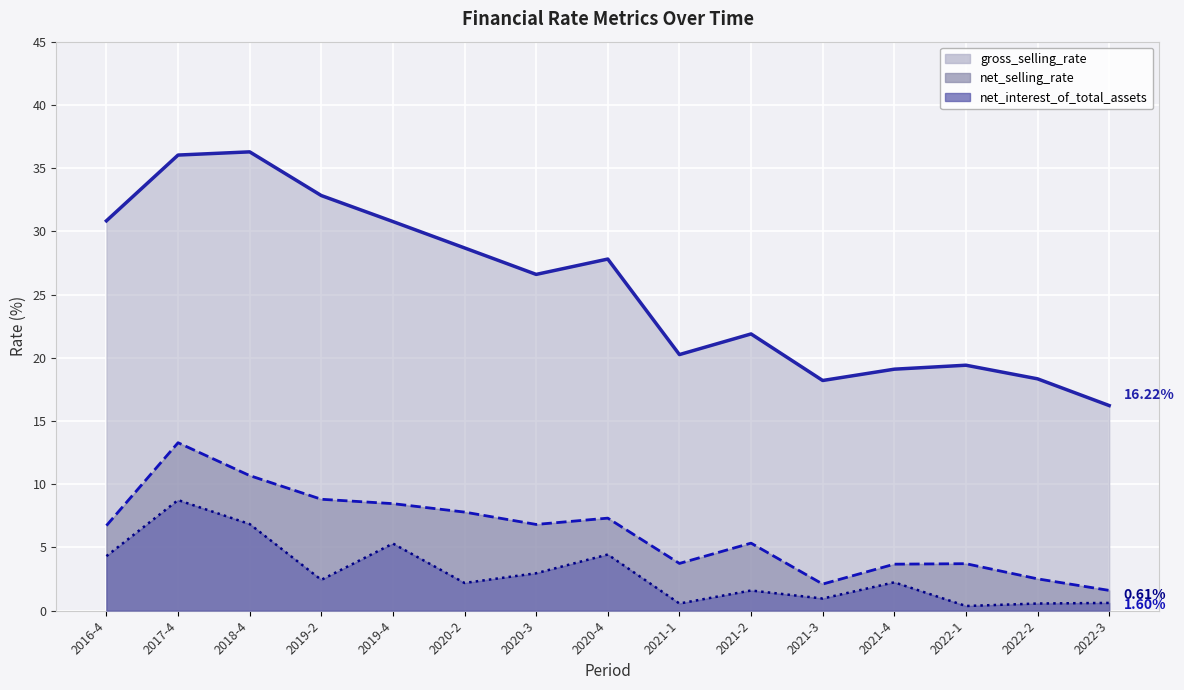

True or false: gross_selling_rate and net_interest_of_total_assets intersect in this chart.

False